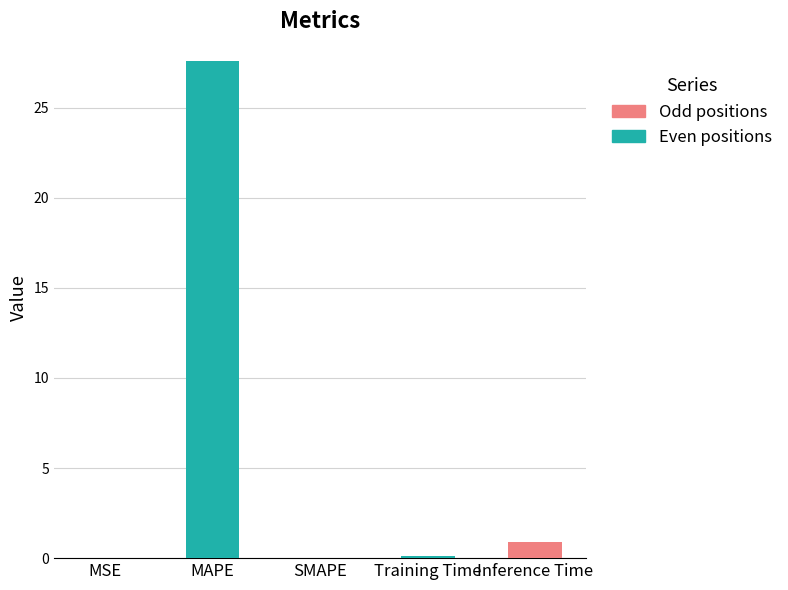

At which category does the chart reach its peak across all series?

MAPE